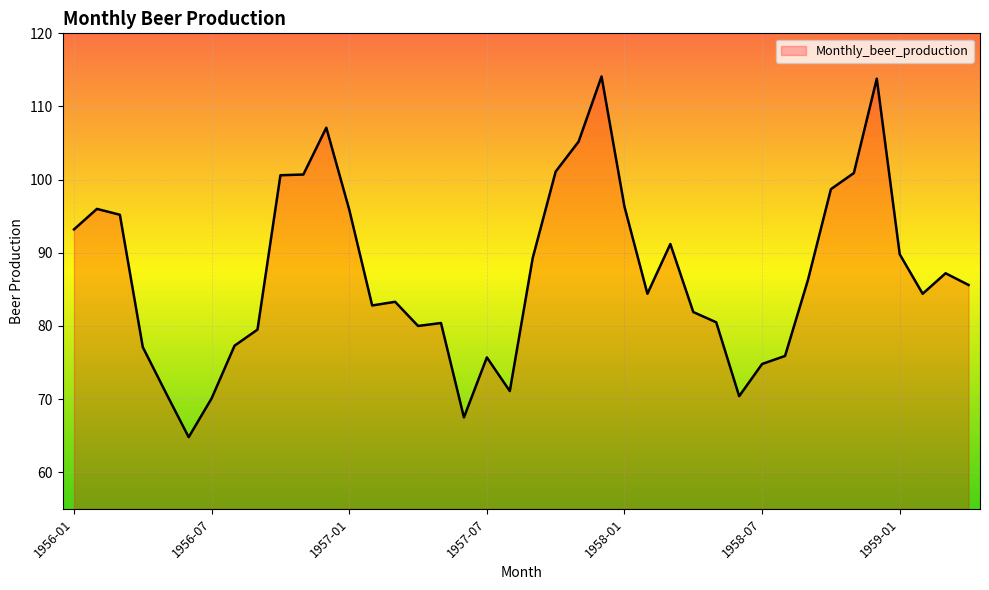

What is the maximum value shown in the chart?

114.1